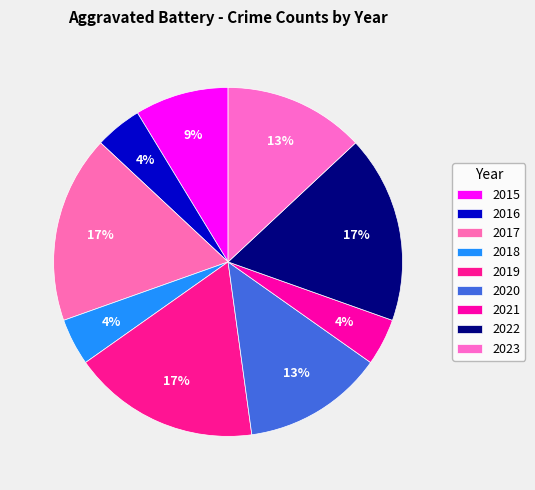

Rank the categories by value from highest to lowest.

2017, 2019, 2022, 2020, 2023, 2015, 2016, 2018, 2021